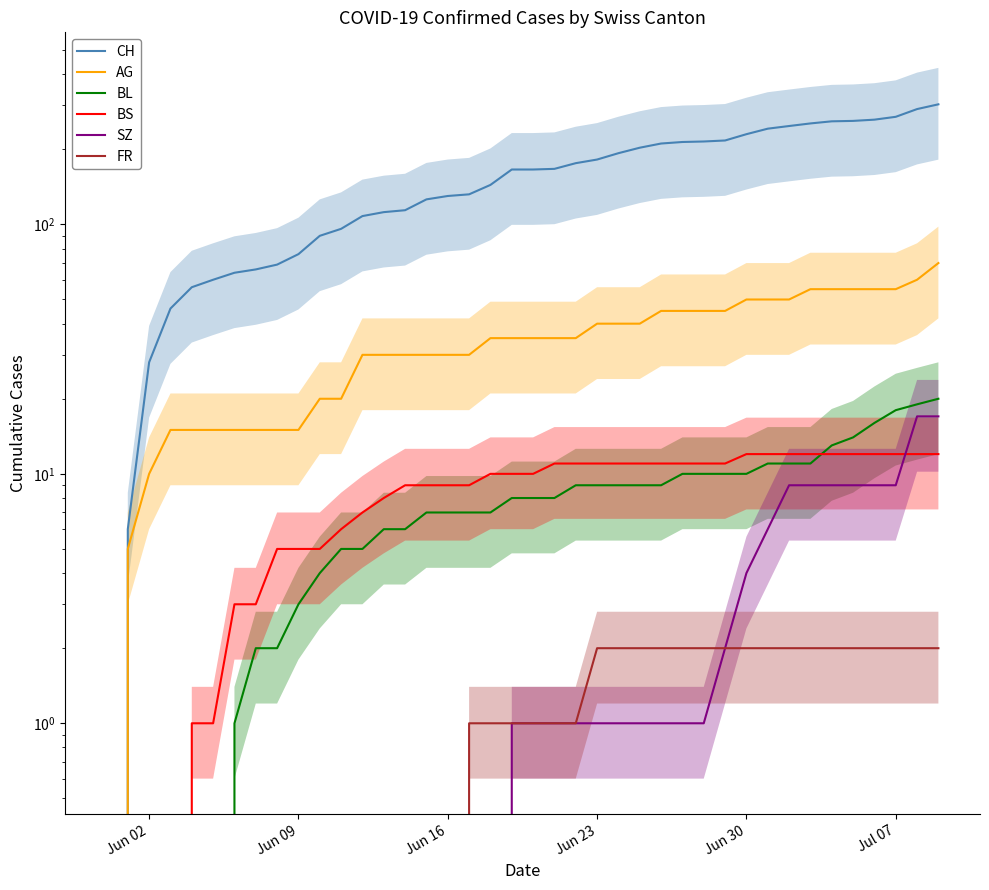

The value of AG at Jun 09 is 6. True or false?

False